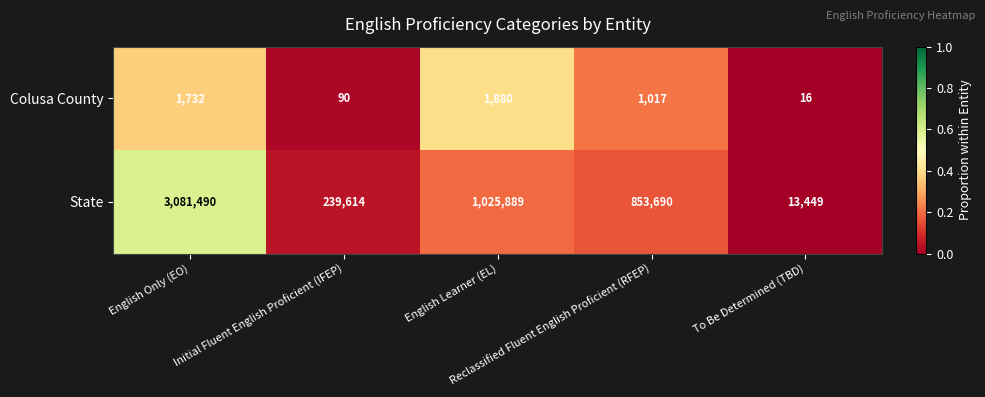

Which series has the largest total across all categories?

State